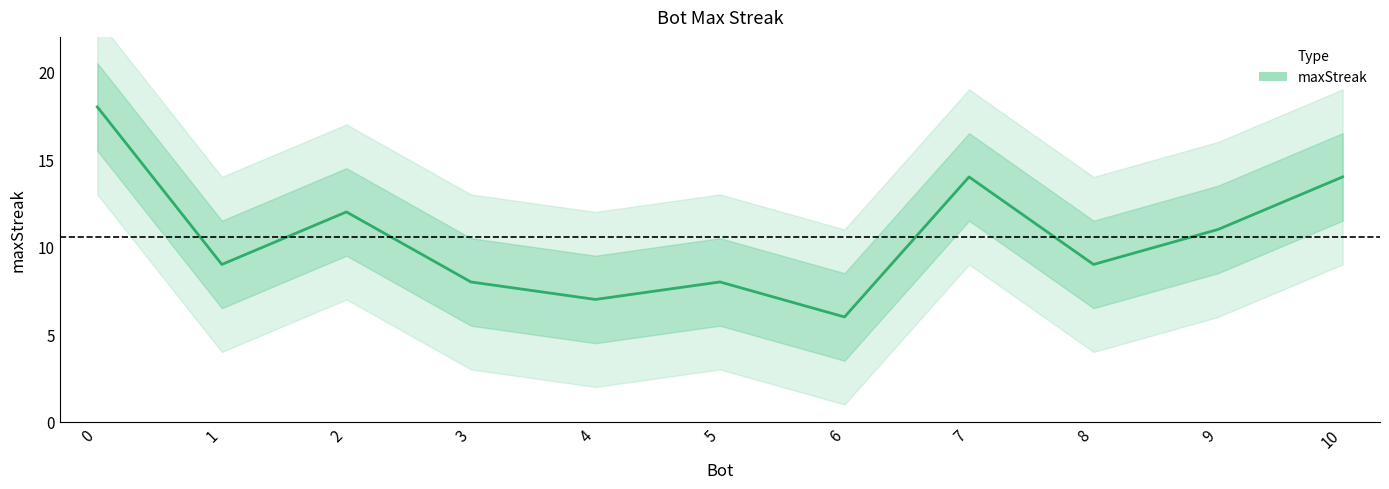

What is the value of the 11th point from the left?

14